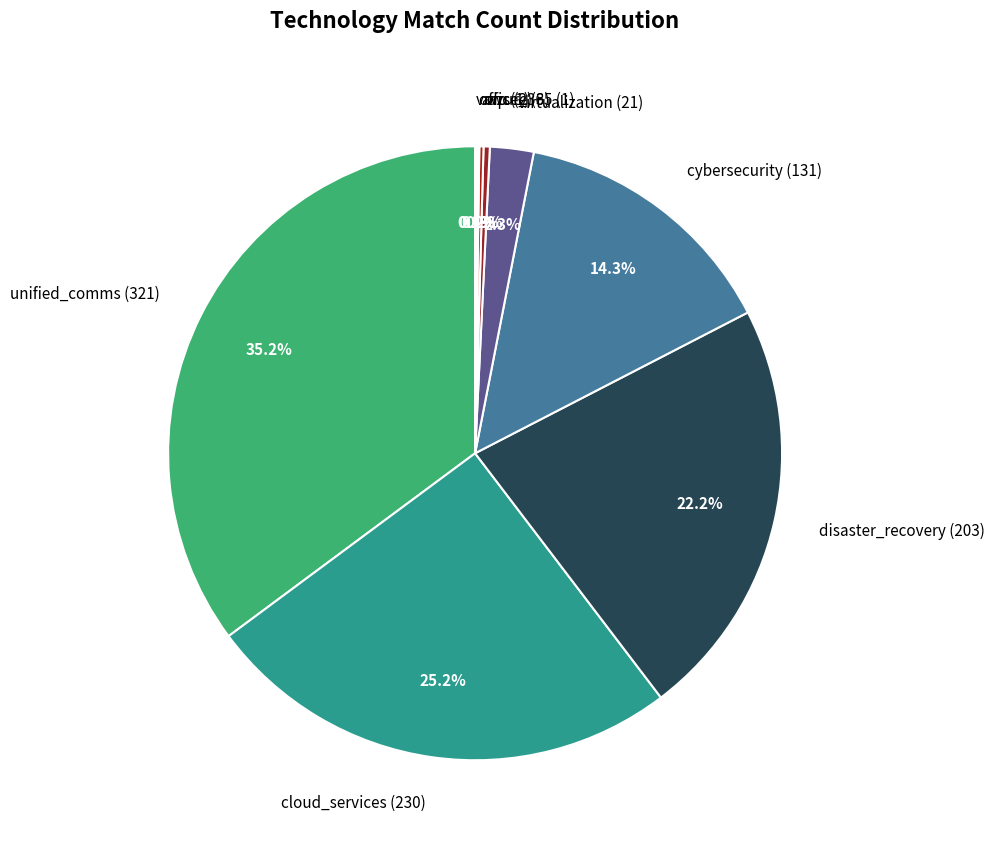

Is azure (3) the majority of the pie?

No